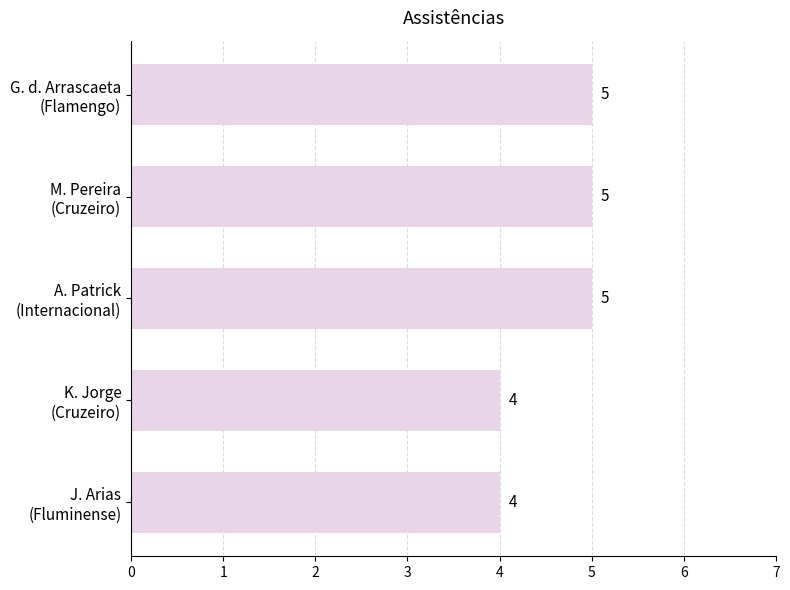

What is the minimum value shown in the chart?

4